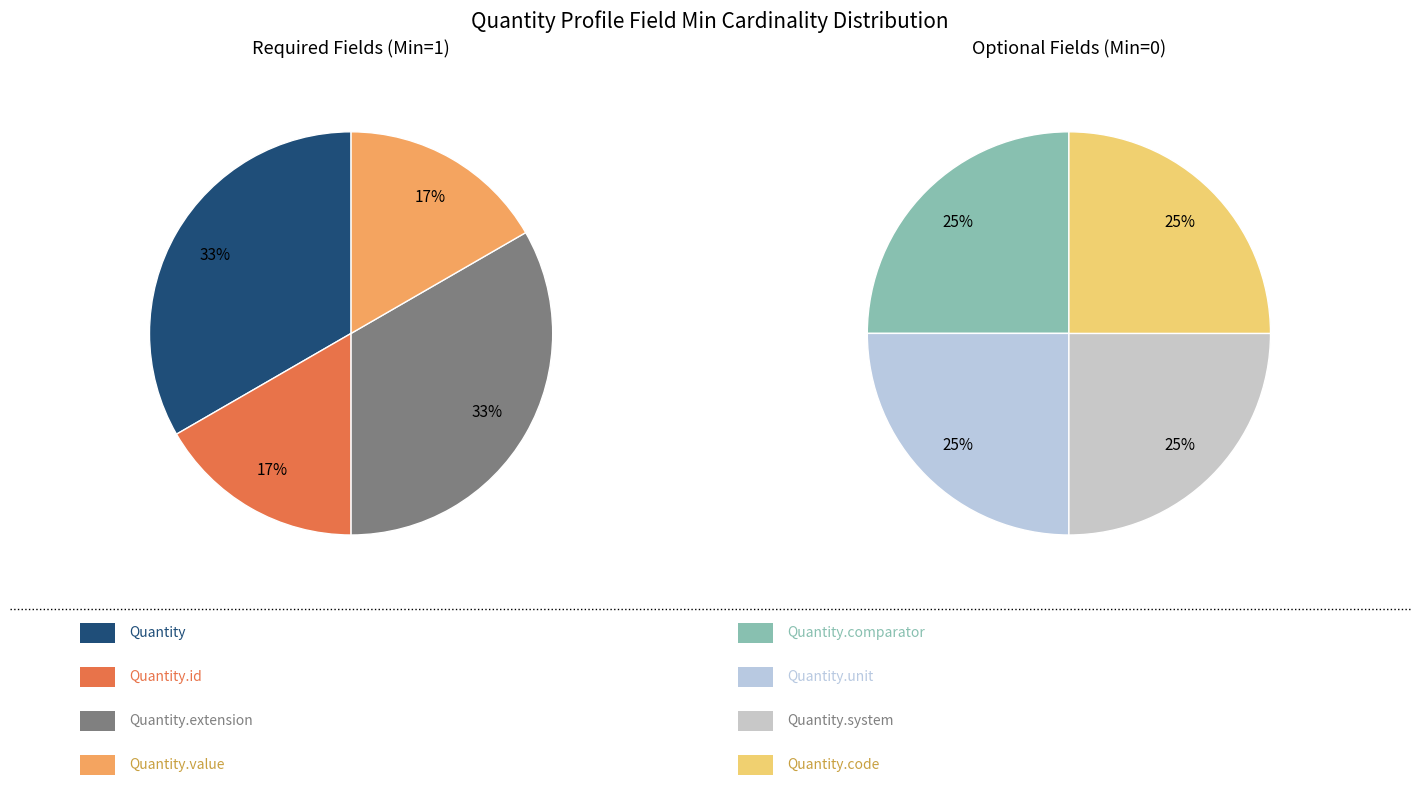

Is there any slice that represents more than half of the pie?

No